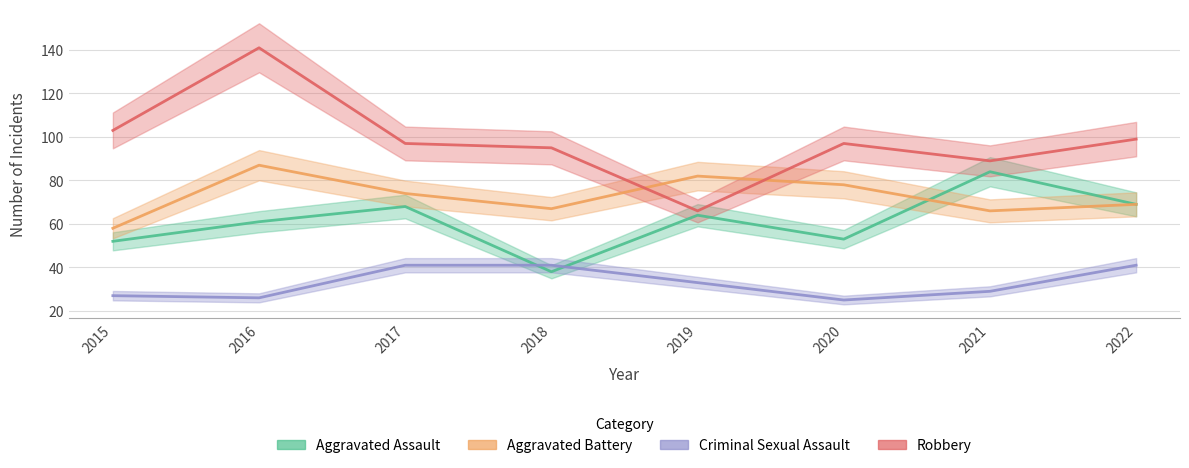

What are all the series names shown in the legend?

Aggravated Assault, Aggravated Battery, Criminal Sexual Assault, Robbery